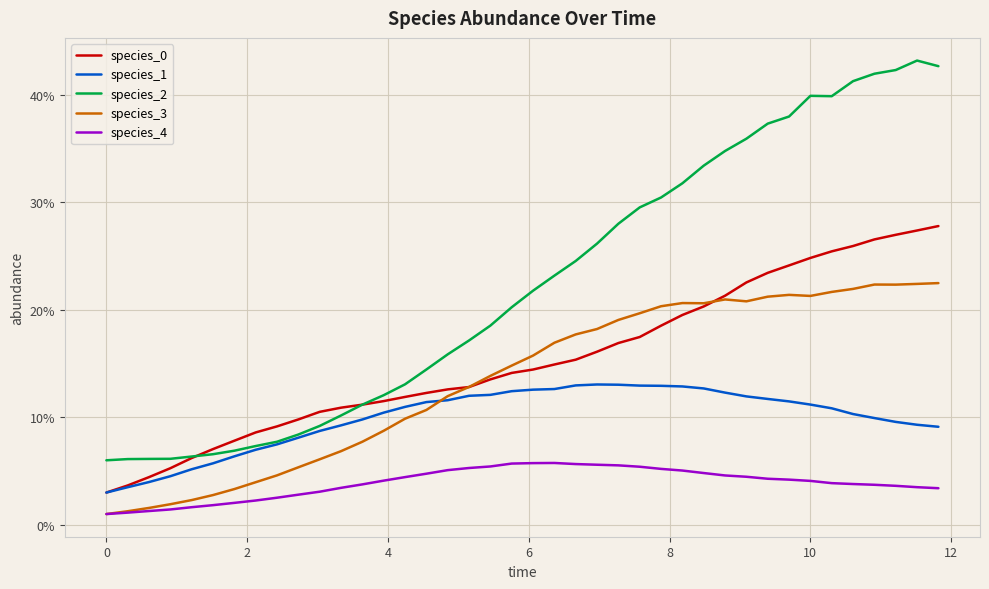

Does the chart display data point markers on the line(s)?

No